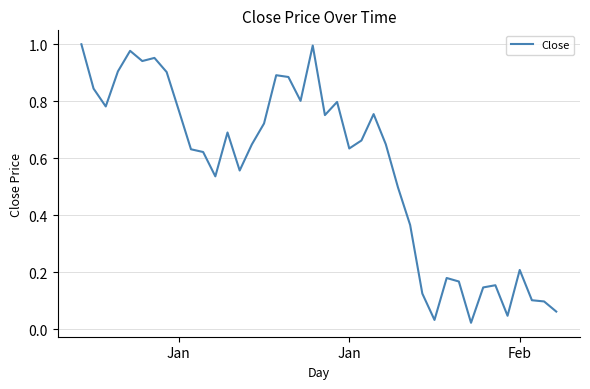

How many interior local peaks (higher than both neighbors) does the data have?

10